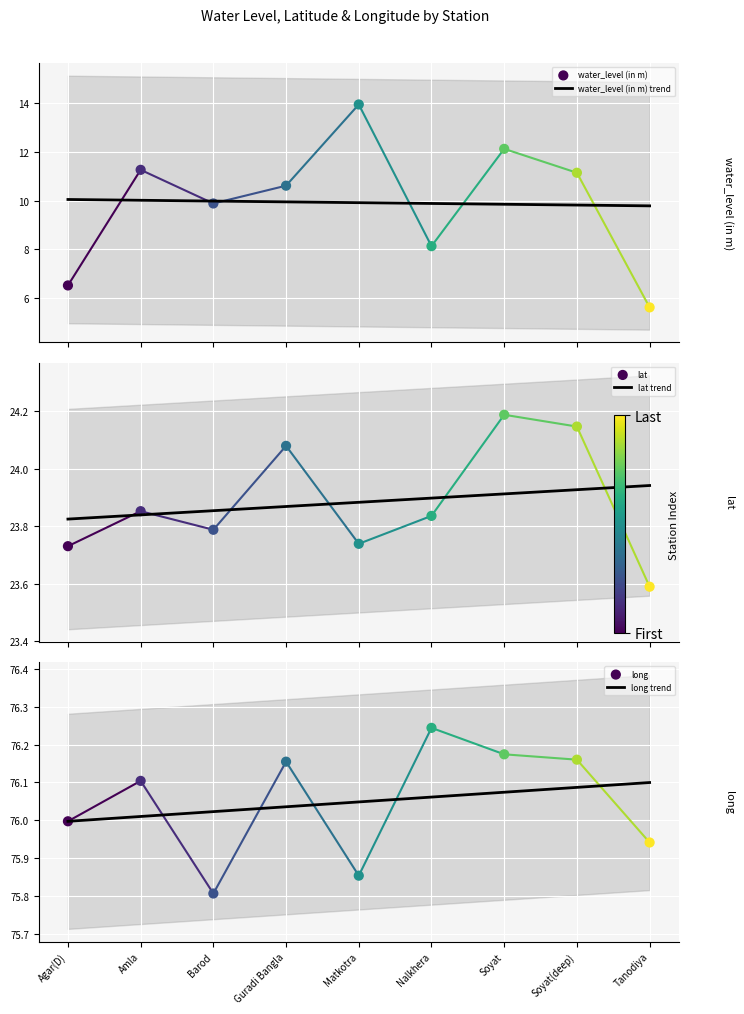

What are all the series names shown in the legend?

water_level (in m), lat, long